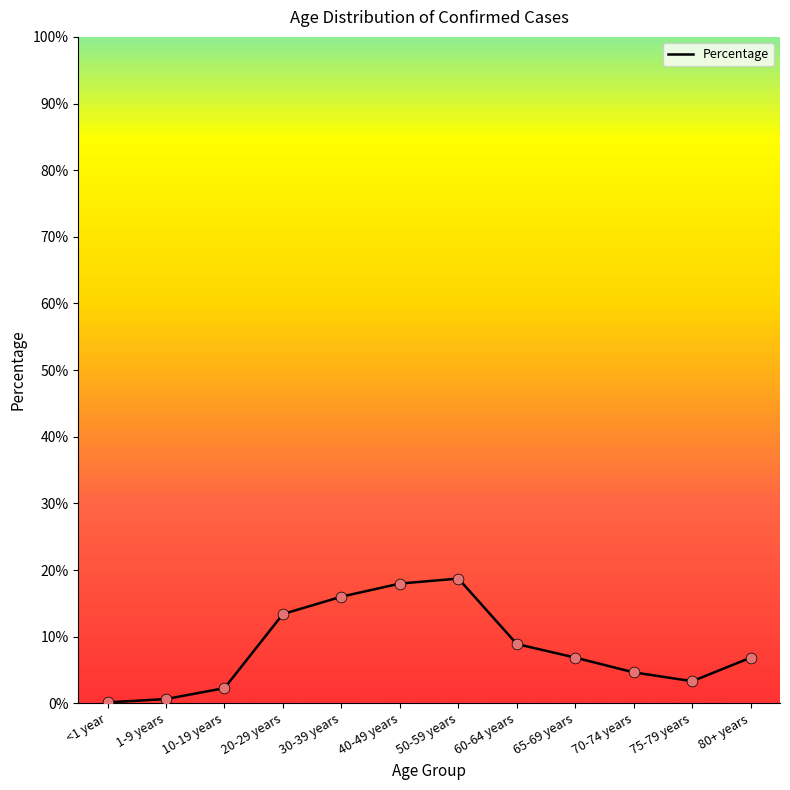

What is the change in value from 1-9 years to 40-49 years?

+0.2